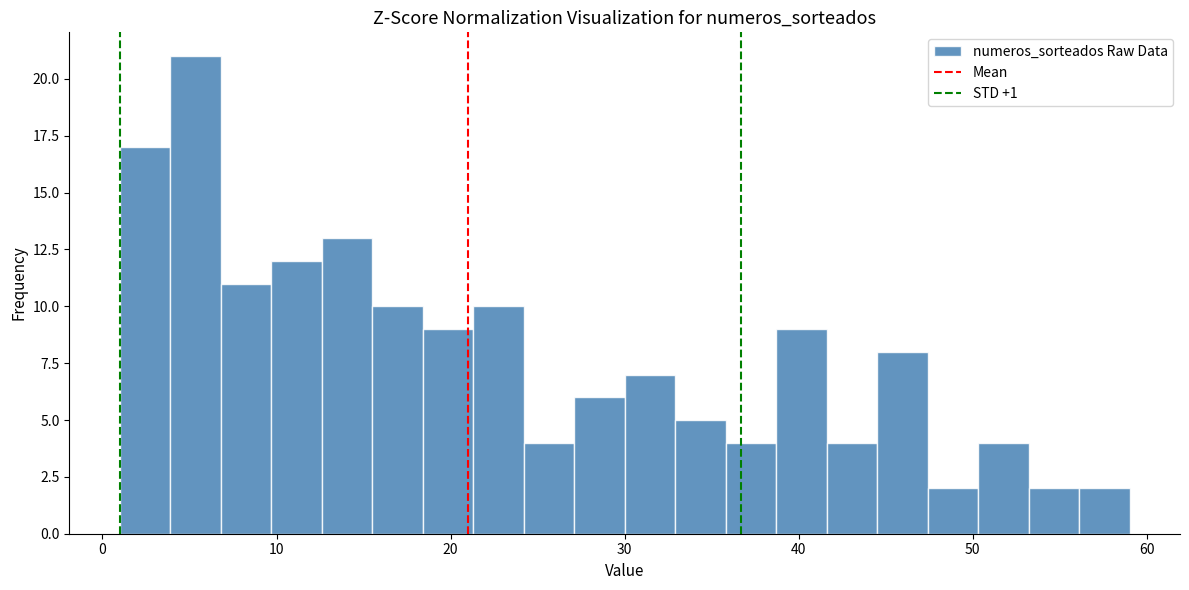

Read against the x-axis, roughly where is the centre of the tallest bar?

5